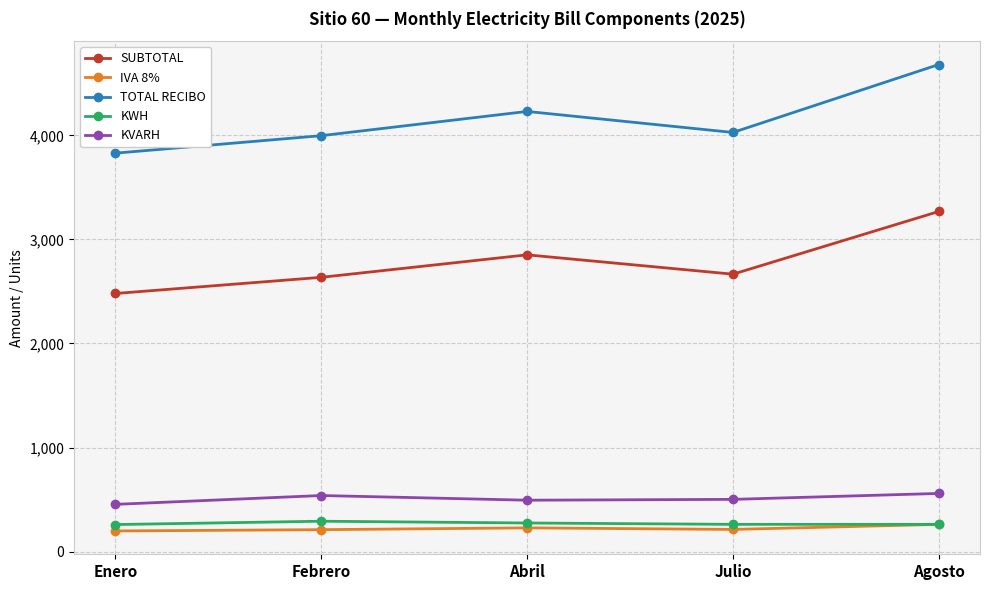

Is the value of SUBTOTAL at Julio greater than the value of KWH at Febrero?

Yes